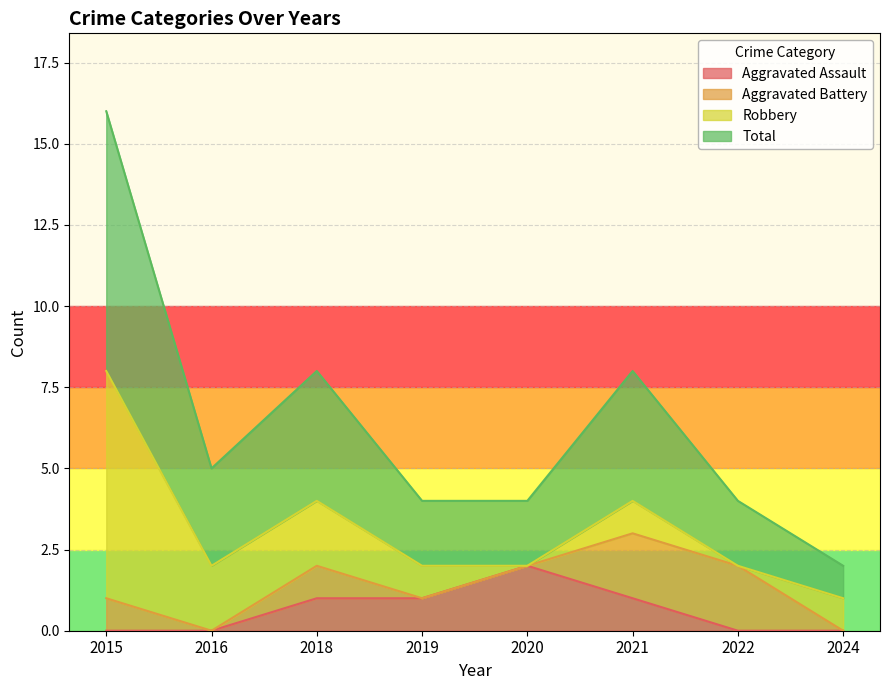

Rank the categories by Total value from lowest to highest.

2024, 2019, 2020, 2022, 2016, 2018, 2021, 2015